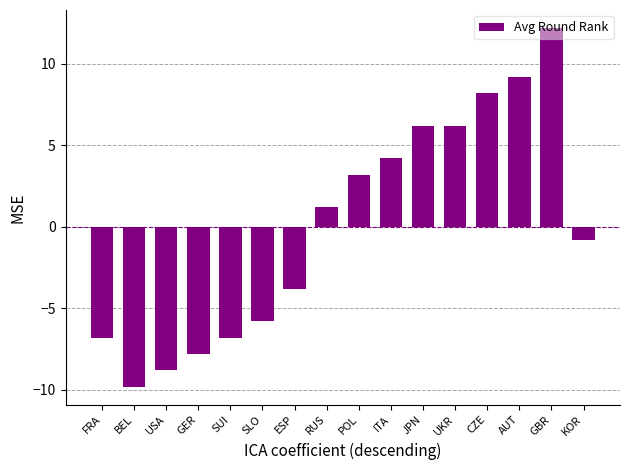

Is it true that the value at ITA is 4.2?

True